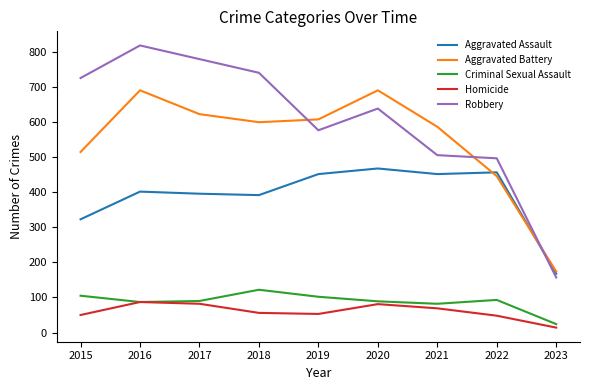

Where is Aggravated Battery nearest to the value 432?

2022